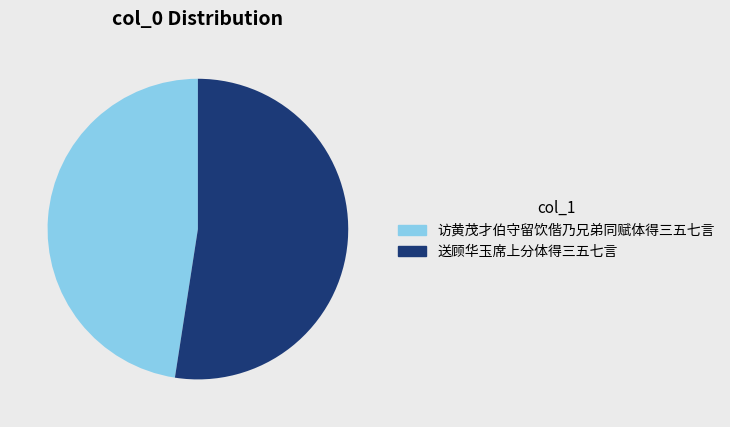

Which has a higher value, 送顾华玉席上分体得三五七言 or 访黄茂才伯守留饮偕乃兄弟同赋体得三五七言?

送顾华玉席上分体得三五七言